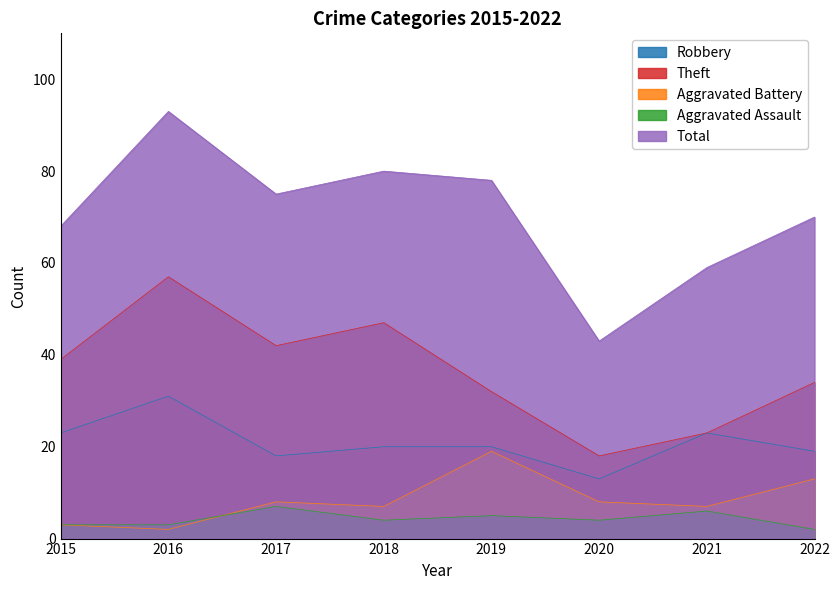

How many data points in Robbery are above 20?

3